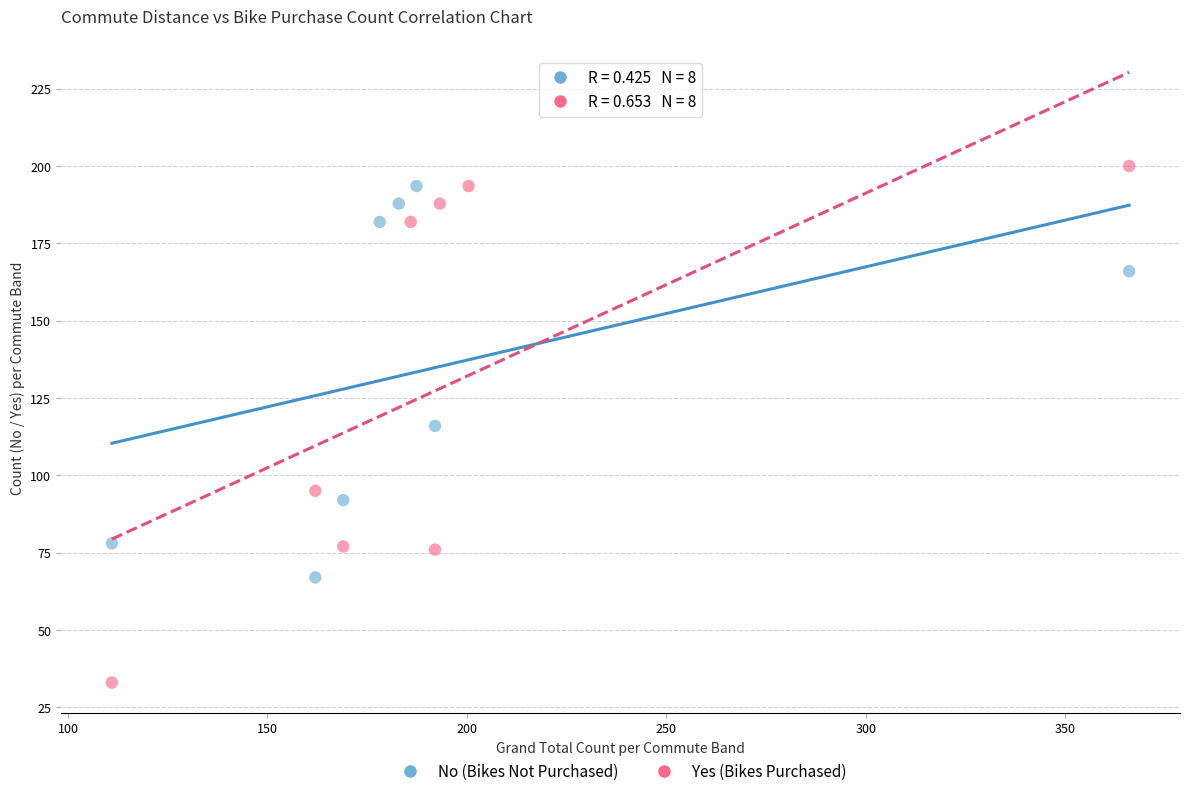

Which series has the widest spread of Y values?

Yes (Bikes Purchased)